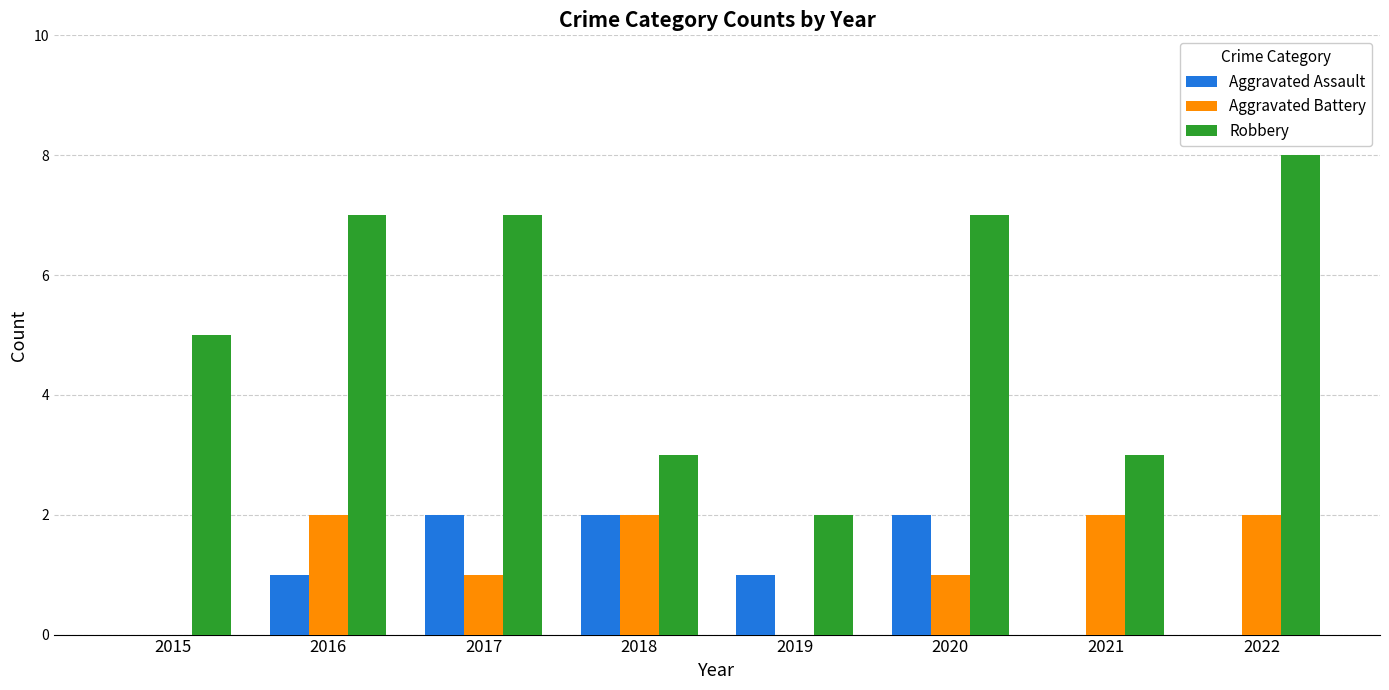

What are all the series names shown in the legend?

Aggravated Assault, Aggravated Battery, Robbery